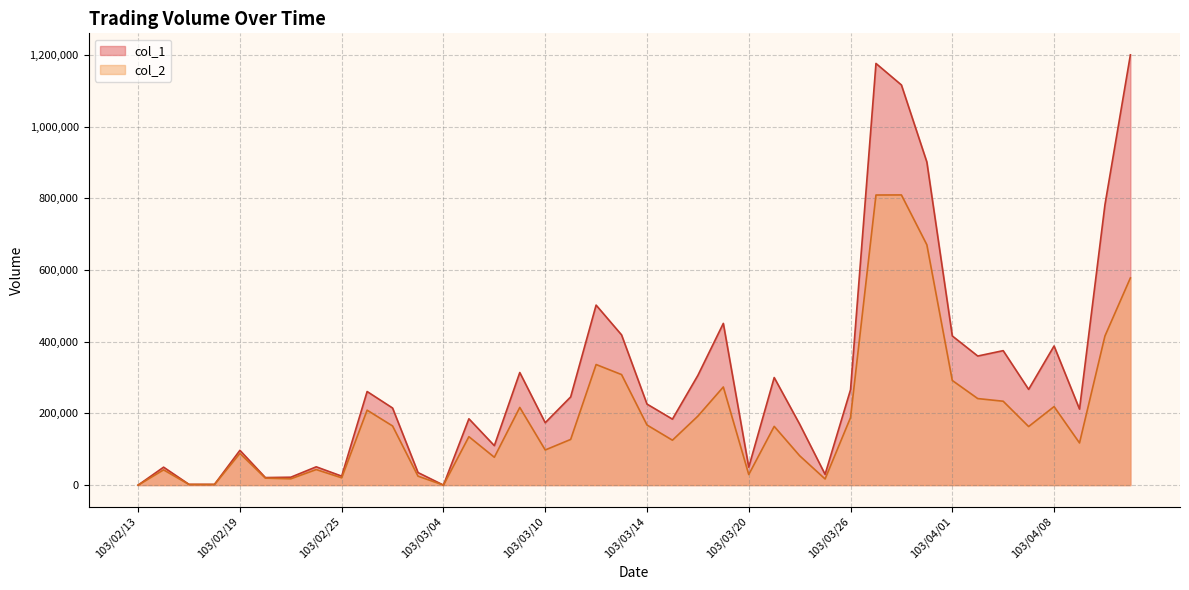

The col_2 series shows 336300 at 103/03/12. True or false?

True